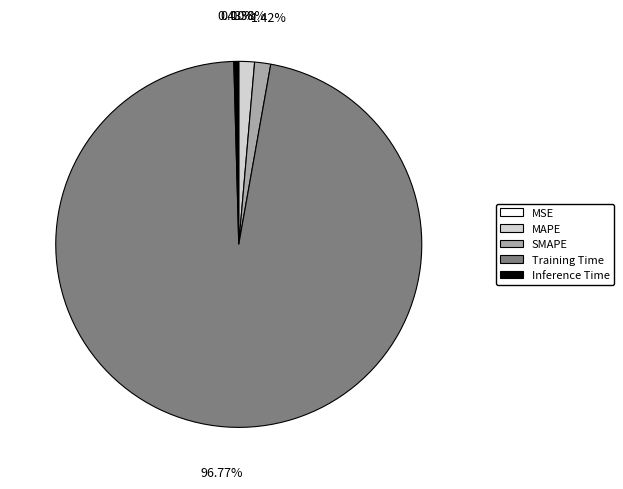

Which category has the biggest portion of the pie?

Training Time